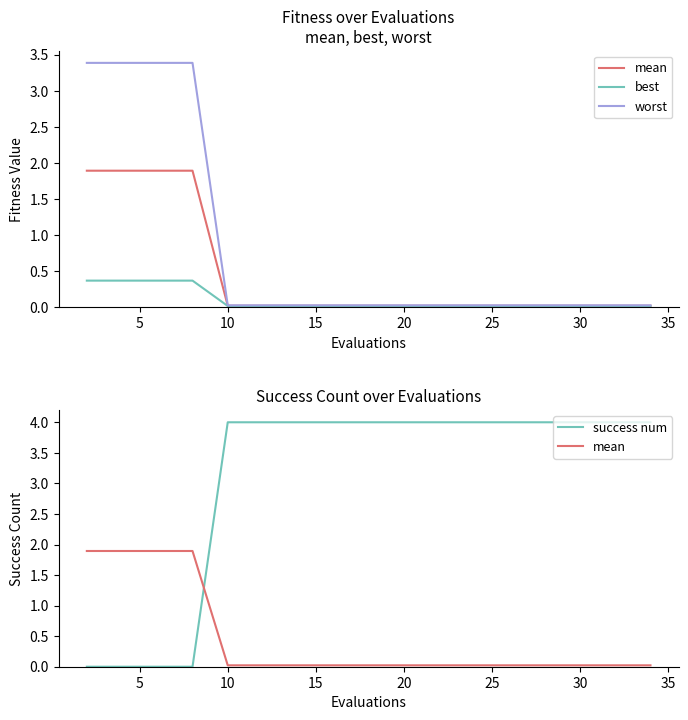

What is the label of the 7th point from the left?

30